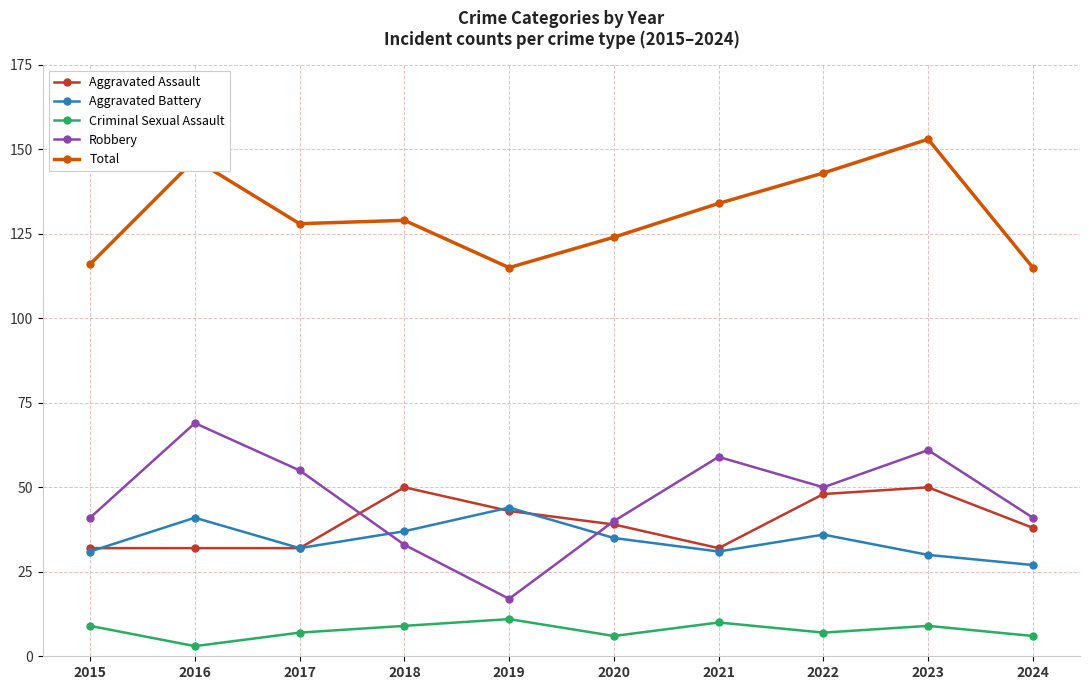

Read the Aggravated Assault value at 2017, to the nearest 5.

30